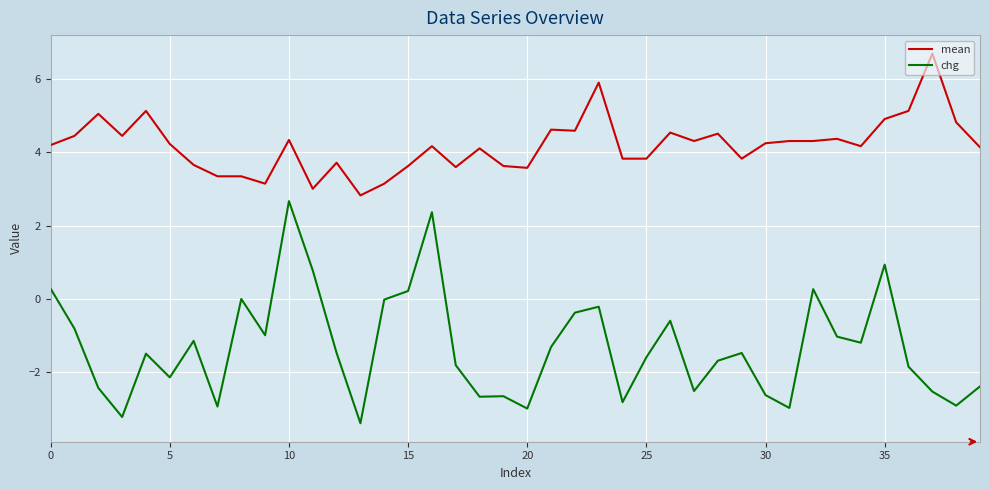

What are all the series names shown in the legend?

mean, chg